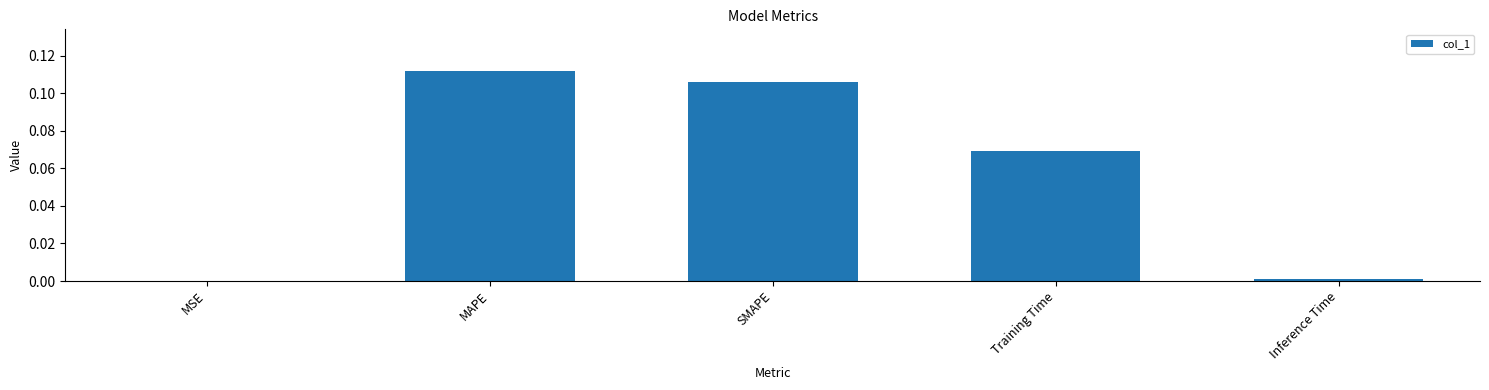

Between SMAPE and Inference Time, which is larger?

SMAPE